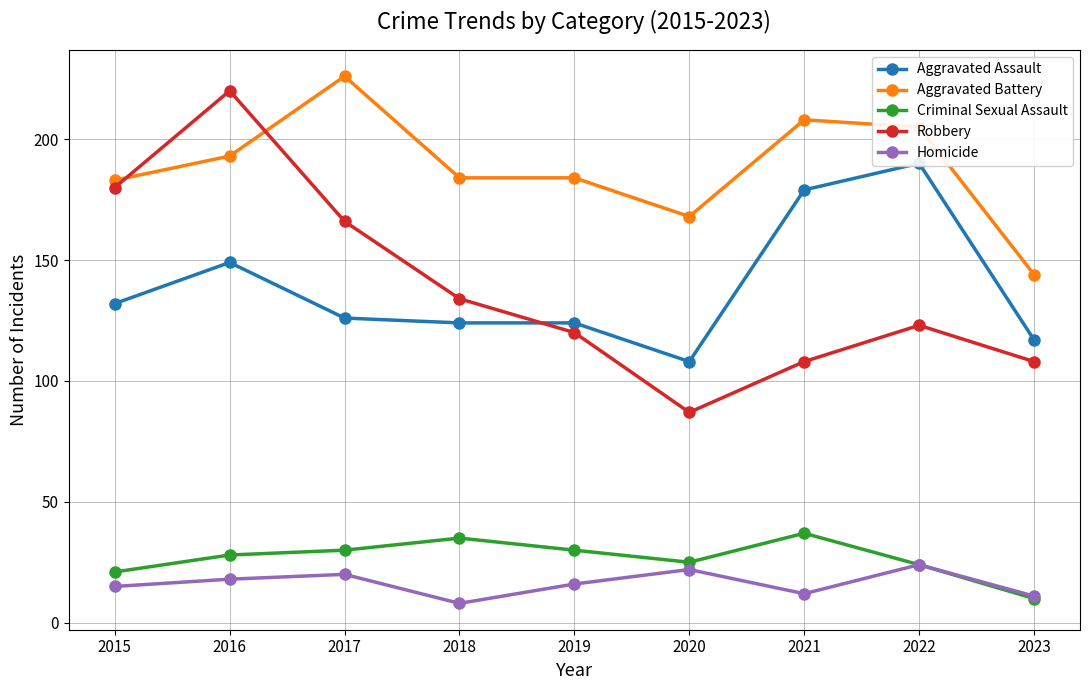

What is the sum of all Aggravated Battery values?

1695